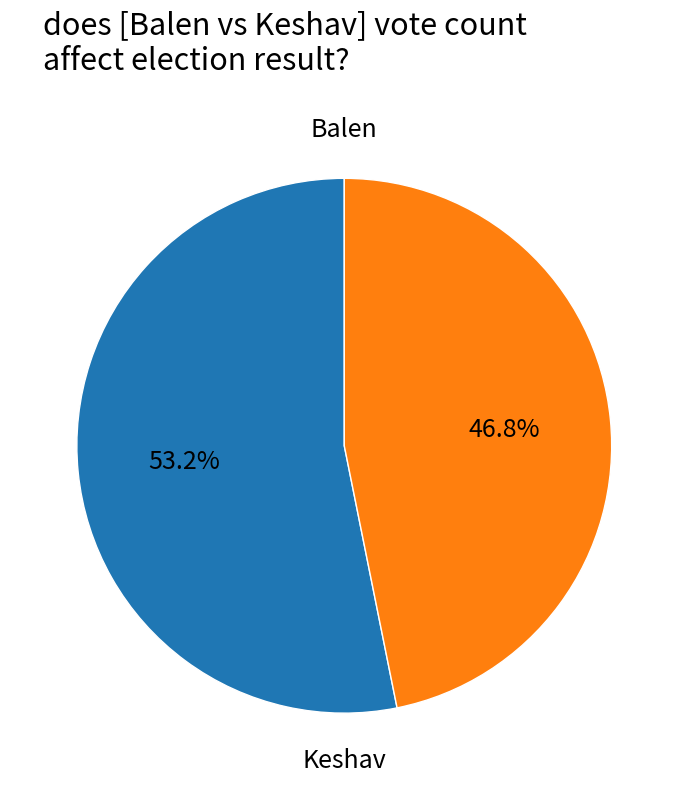

To the nearest percent, what is the difference between the largest and smallest slice percentages?

6%